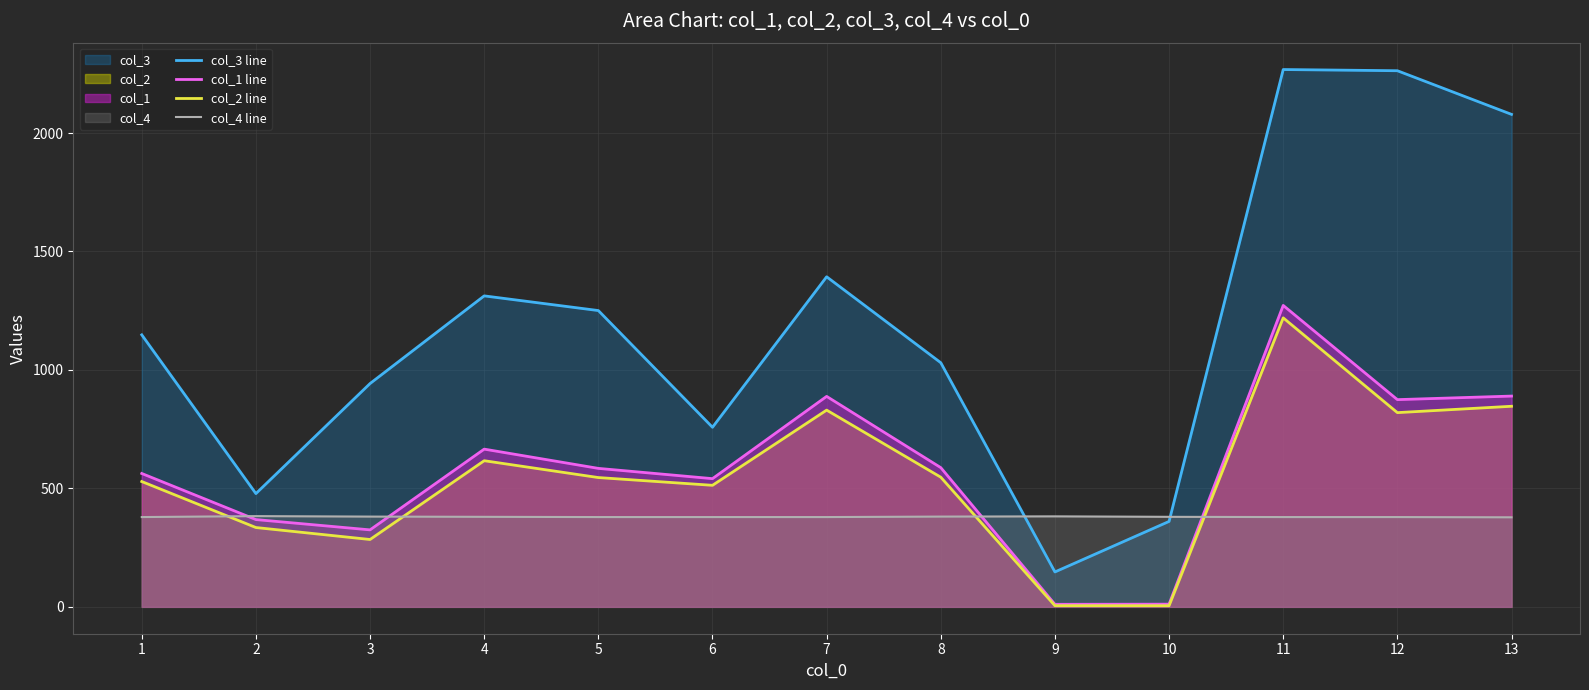

How many times do col_1 line and col_4 line cross each other?

4